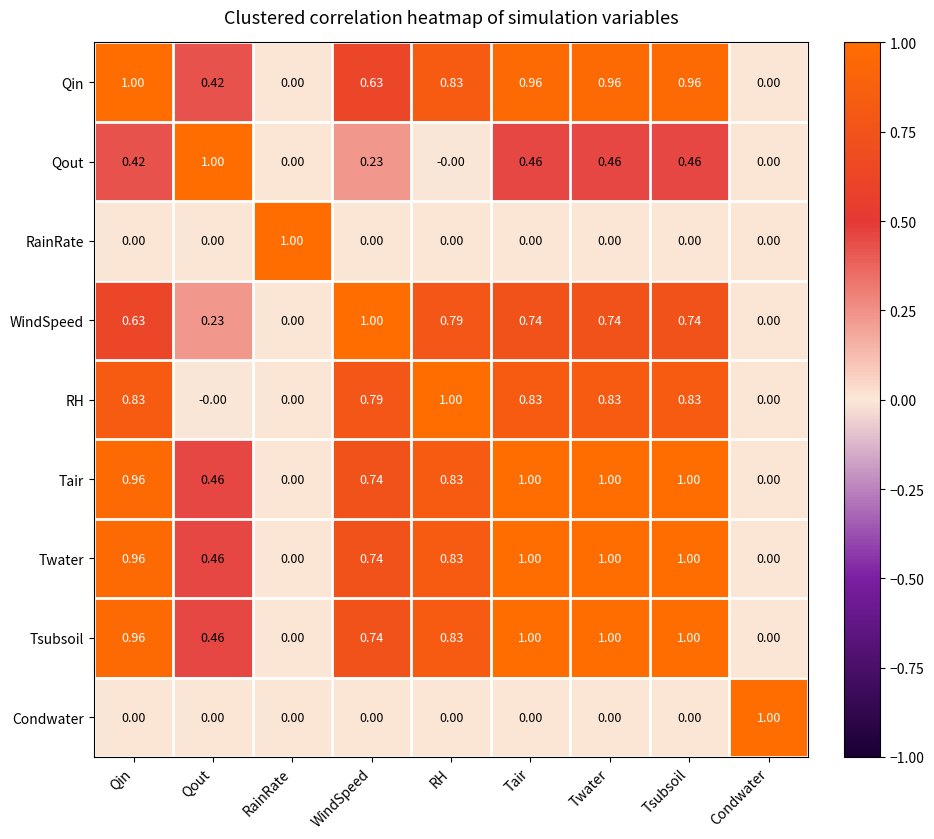

Which series changed the most between Qout and WindSpeed?

RH